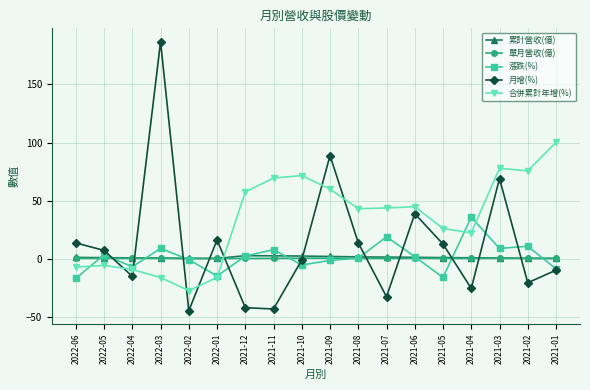

What is the difference between the maximum and minimum values in the 累計營收(億) series?

2.4